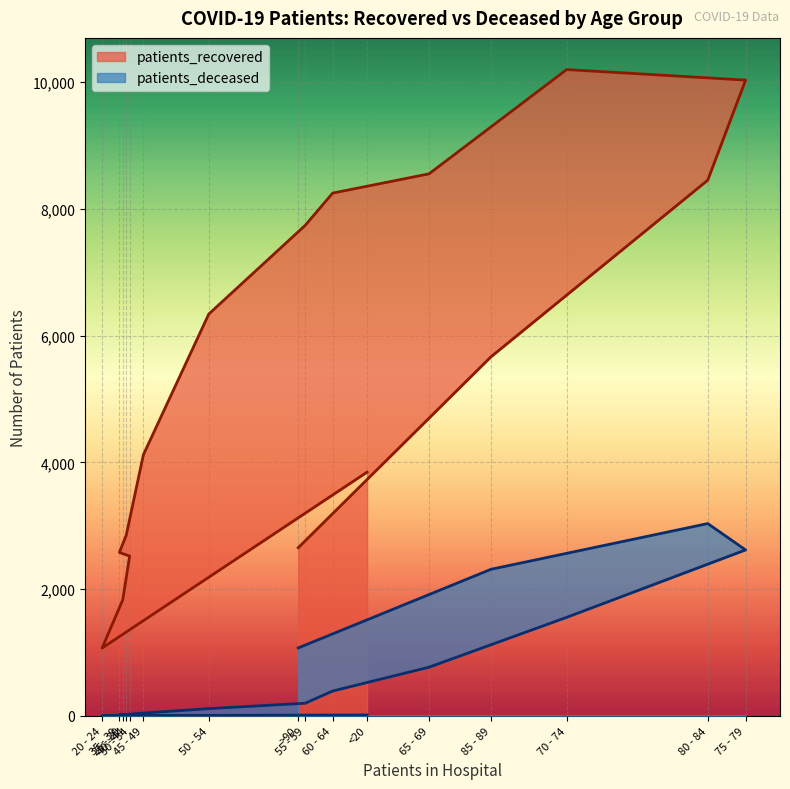

At how many categories does at least one series exceed 5106?

8